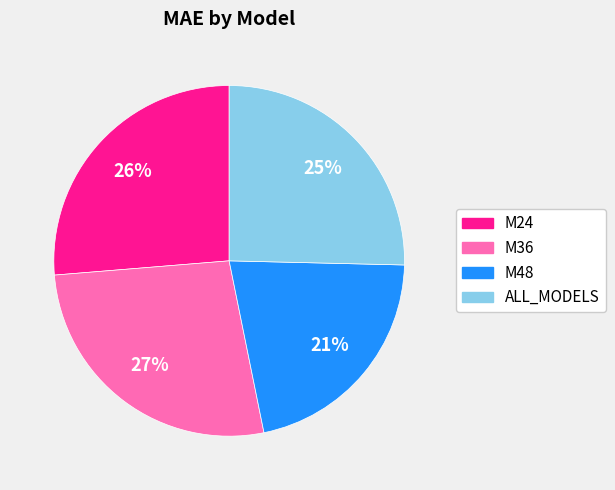

Approximately how many times larger is the value at M48 compared to M24?

0.8